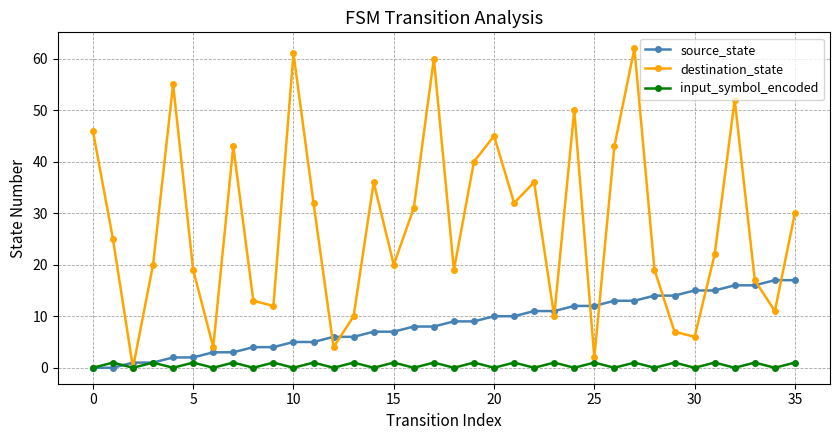

True or false: input_symbol_encoded and source_state intersect in this chart.

True